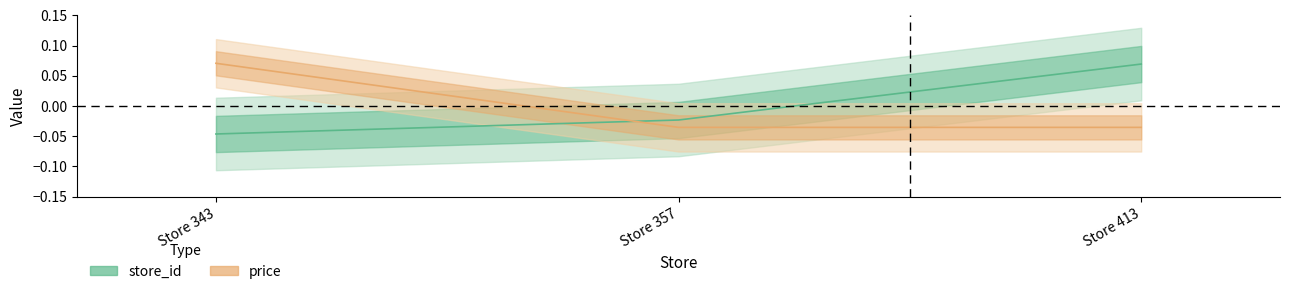

Between Store 343 and Store 413, which series saw the biggest shift?

store_id